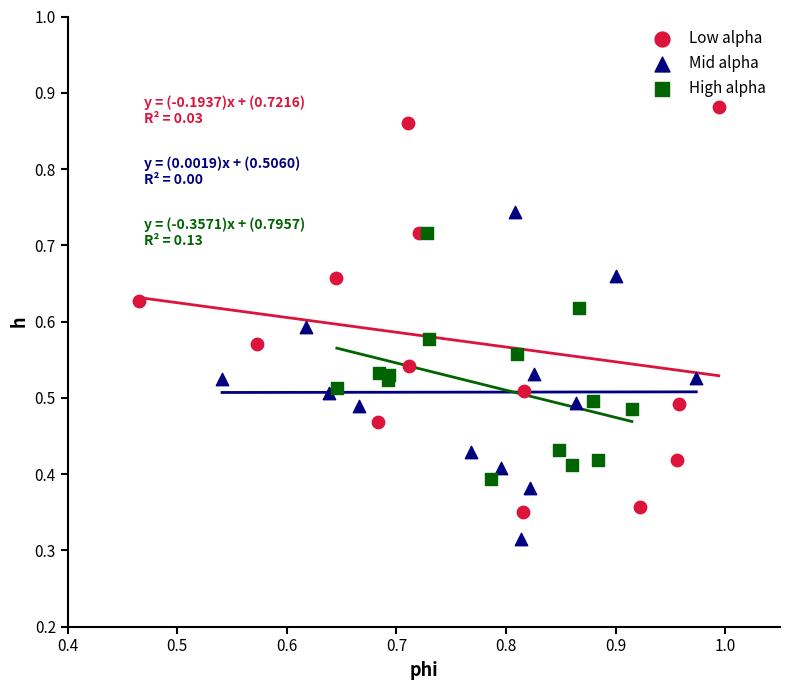

Which series has the widest spread of Y values?

Low alpha